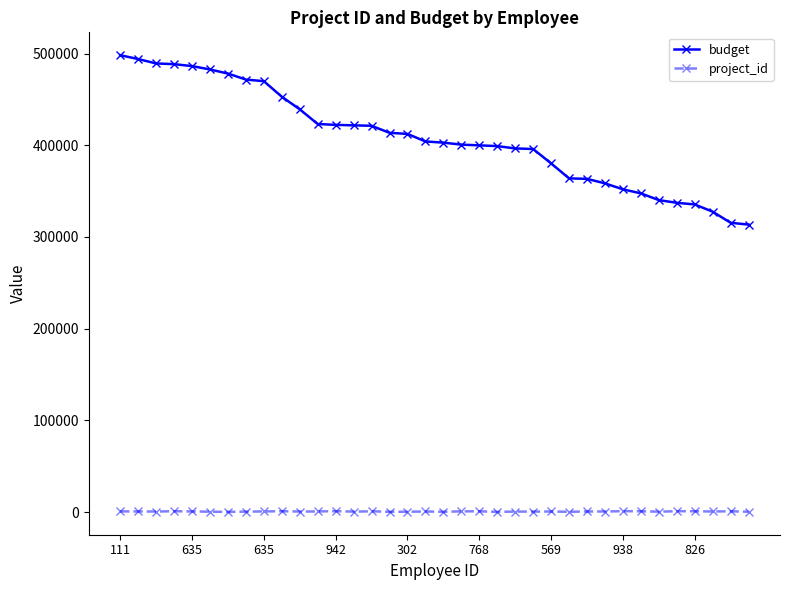

What is the maximum value for budget?

498258